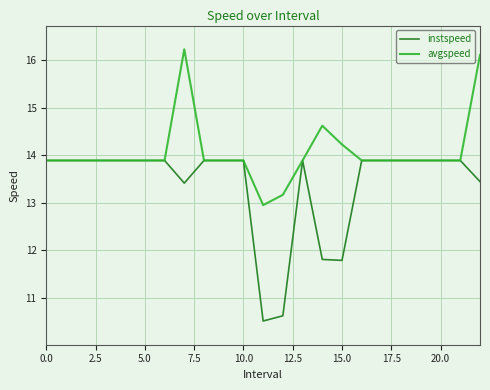

Rank the series by their maximum value, from highest to lowest.

avgspeed, instspeed